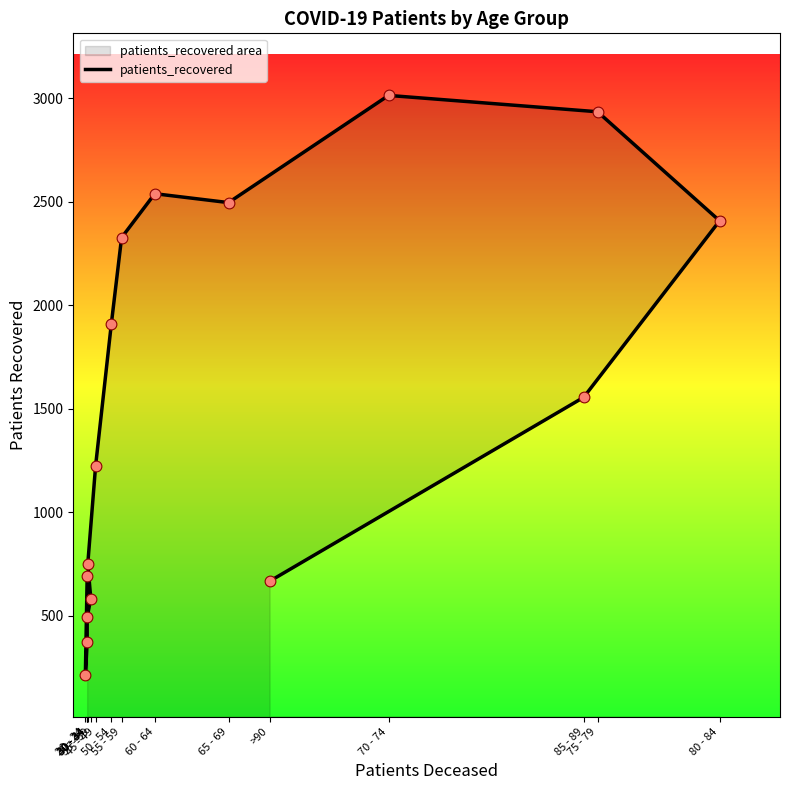

What is the change in value from 65 - 69 to 70 - 74?

+518